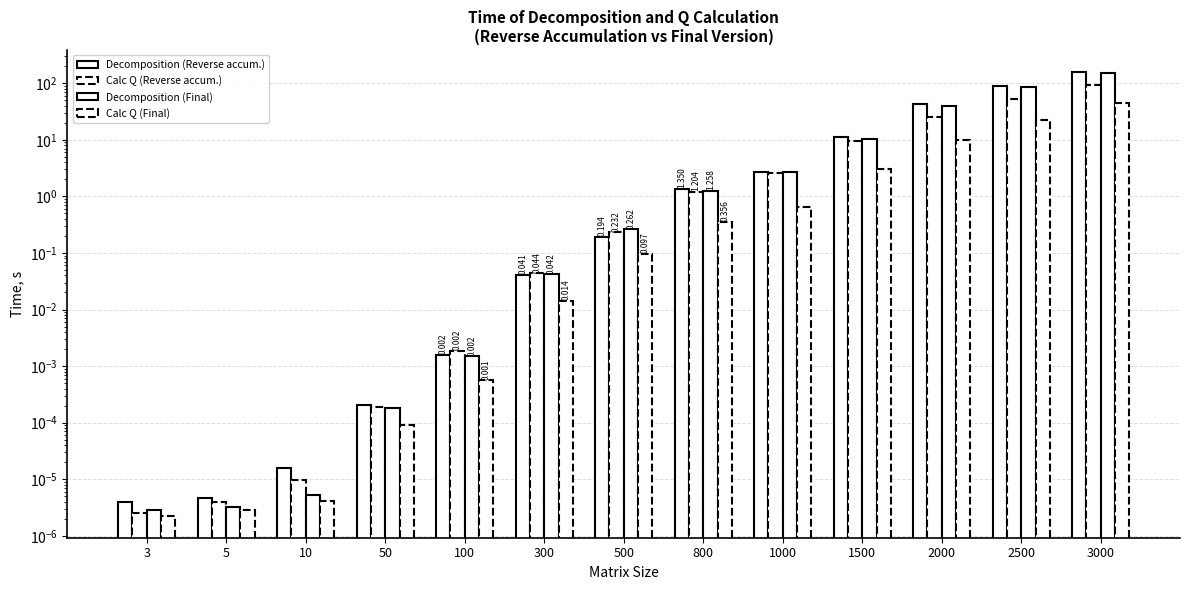

What is the difference between the second highest and second lowest values in the Decomposition (Final) series?

84.3